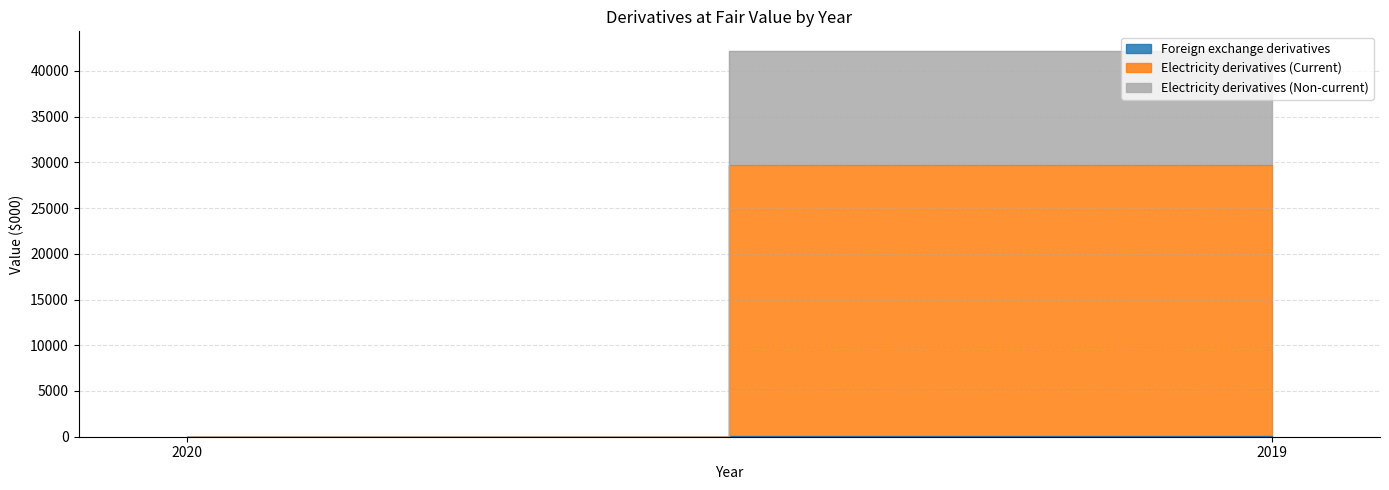

What is the sum of the Foreign exchange derivatives values at 2019 and 2020?

51